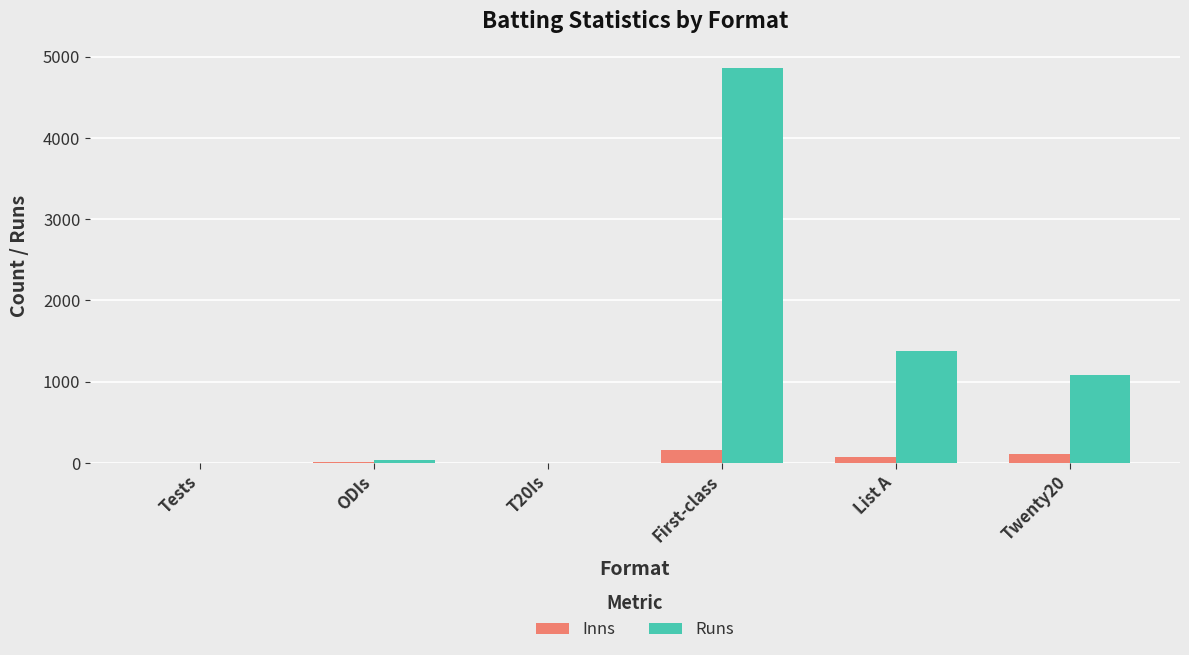

Which category has the highest value across all series?

First-class